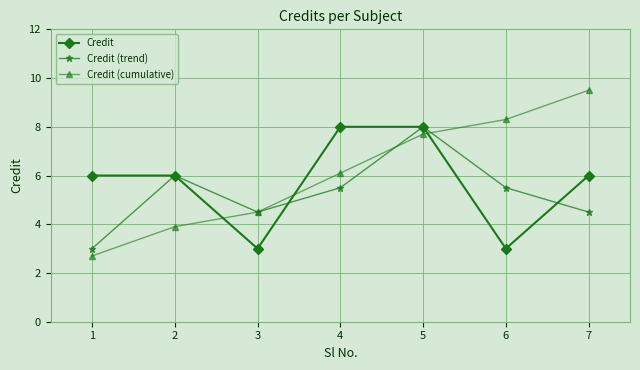

Reading right to left, transcribe all the data shown in this chart.

Credit: 6.0	3.0	8.0	8.0	3.0	6.0	6.0
Credit (trend): 4.5	5.5	8.0	5.5	4.5	6.0	3.0
Credit (cumulative): 9.5	8.3	7.7	6.1	4.5	3.9	2.7